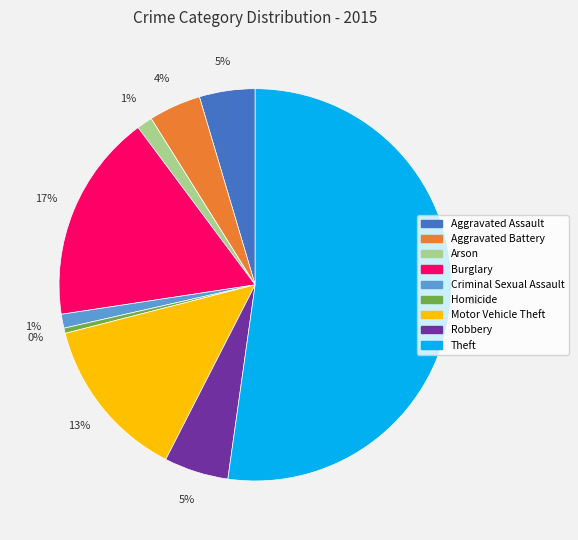

True or false: Burglary accounts for 24% of the total.

False